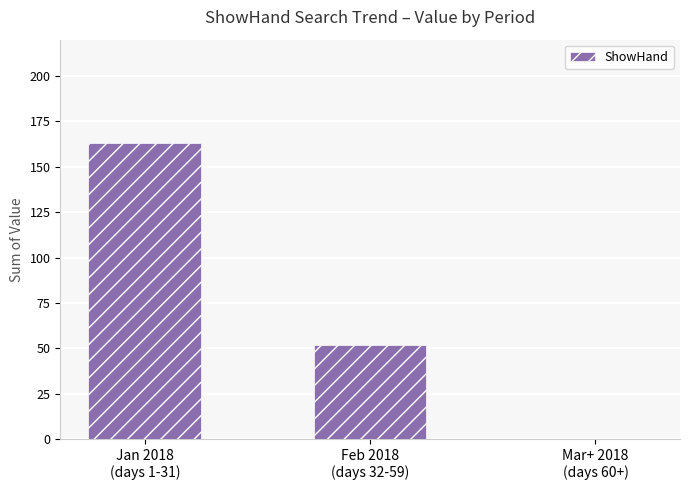

What is the sum of all values?

215